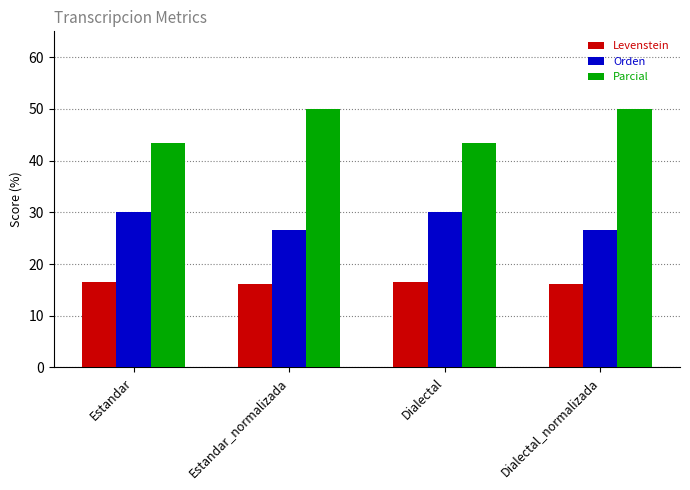

What is the sum of the Levenstein values at Estandar and Dialectal_normalizada?

32.7